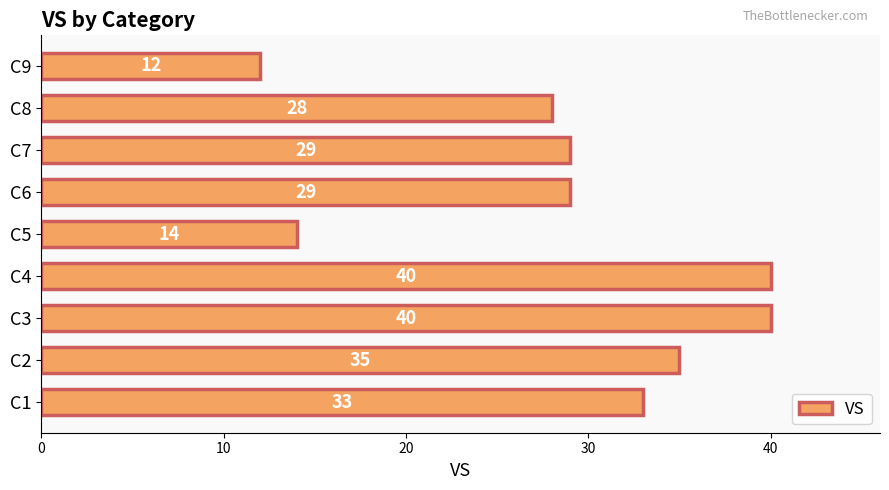

What is the greatest value displayed?

40